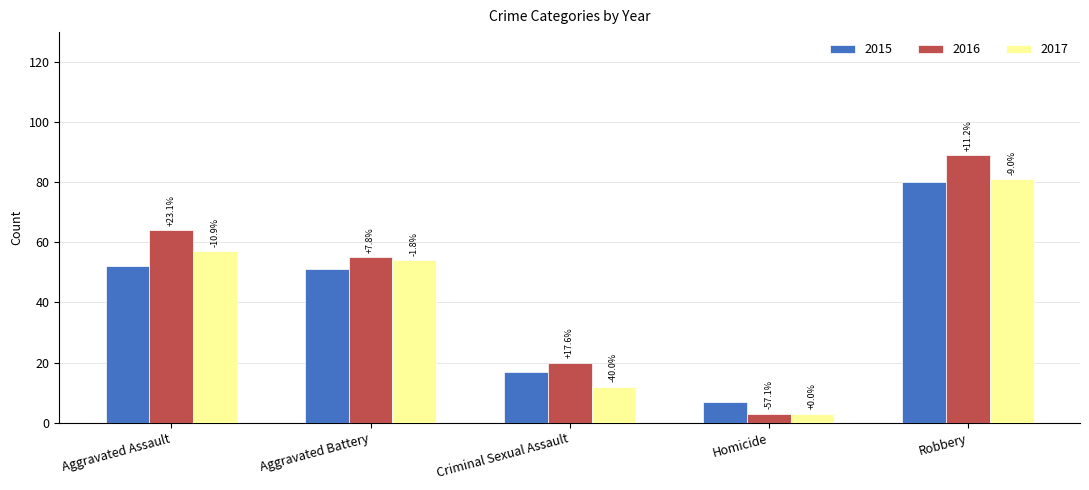

Which has a higher value, Robbery or Homicide?

Robbery